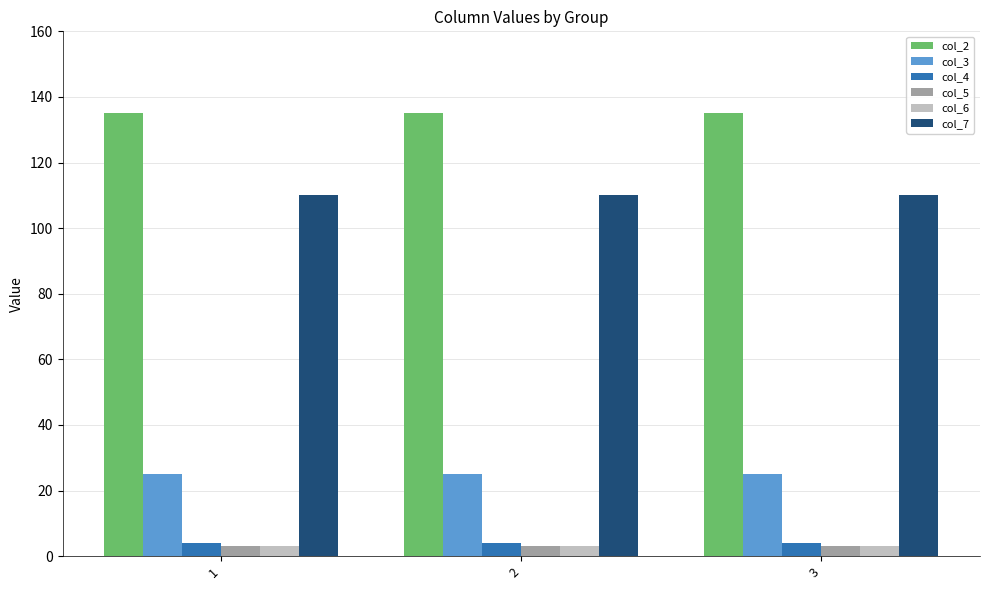

How many distinct data groups are displayed?

6